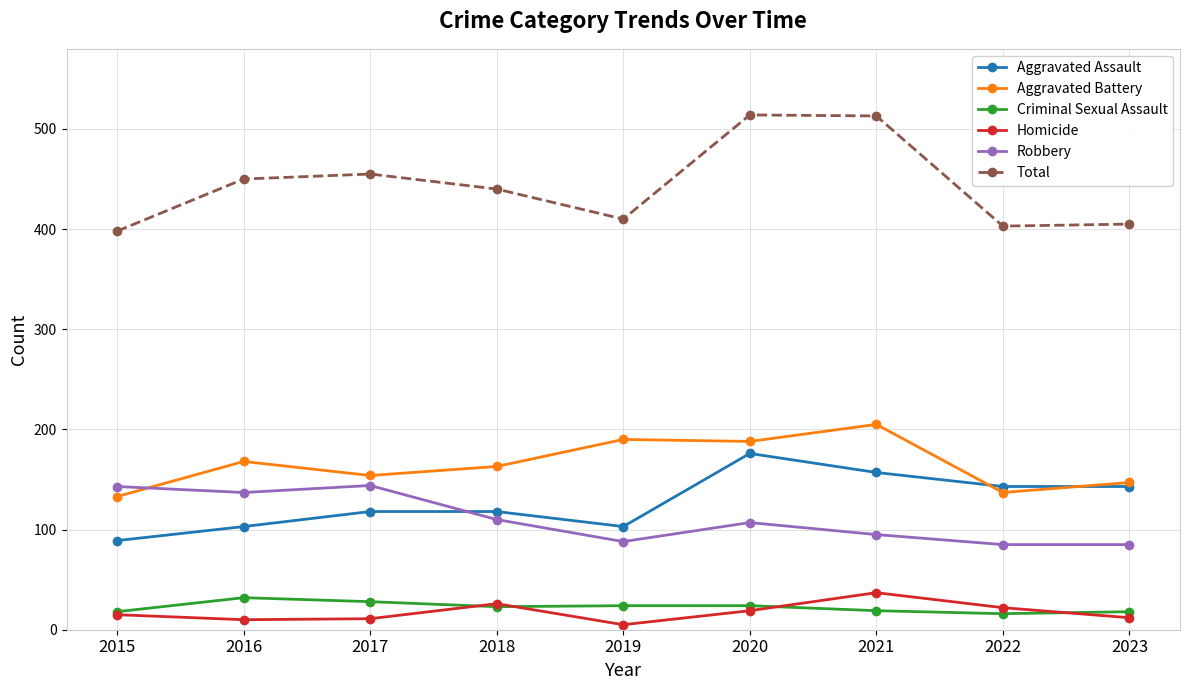

At 2022, list the series in order from smallest to largest.

Criminal Sexual Assault, Homicide, Robbery, Aggravated Battery, Aggravated Assault, Total